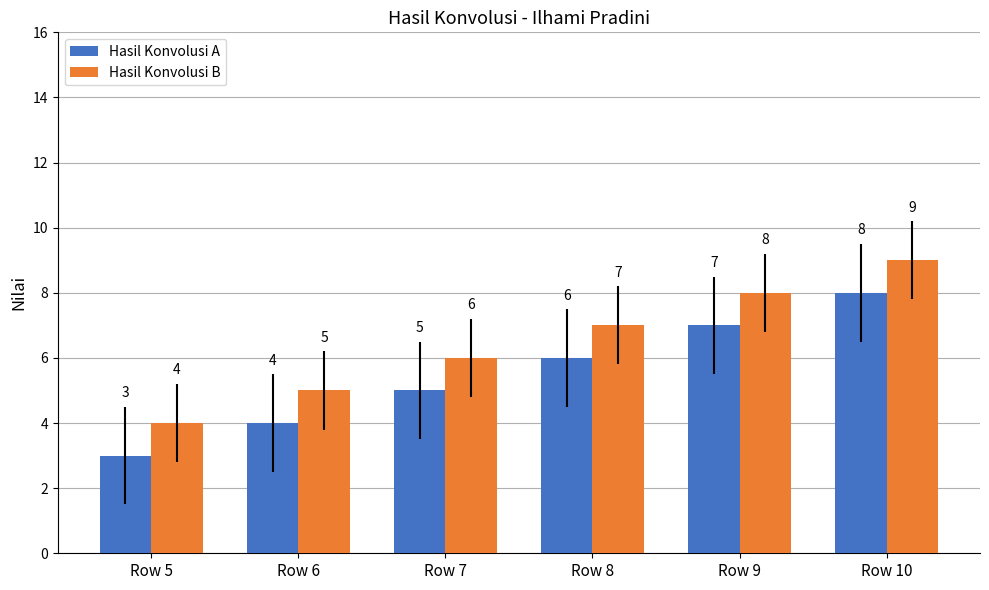

What are all the series names shown in the legend?

Hasil Konvolusi A, Hasil Konvolusi B